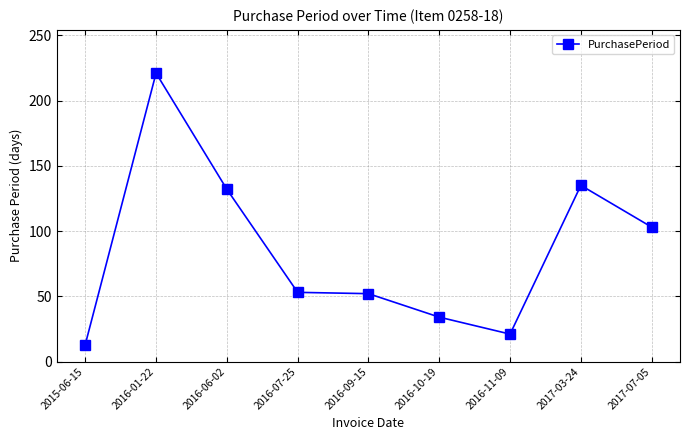

Does the chart display data point markers on the line(s)?

Yes